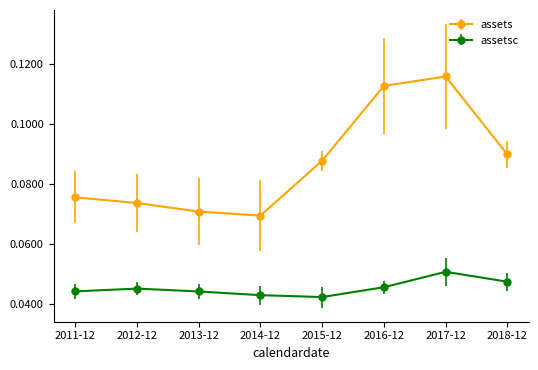

What is the sum of all assets values?

0.7